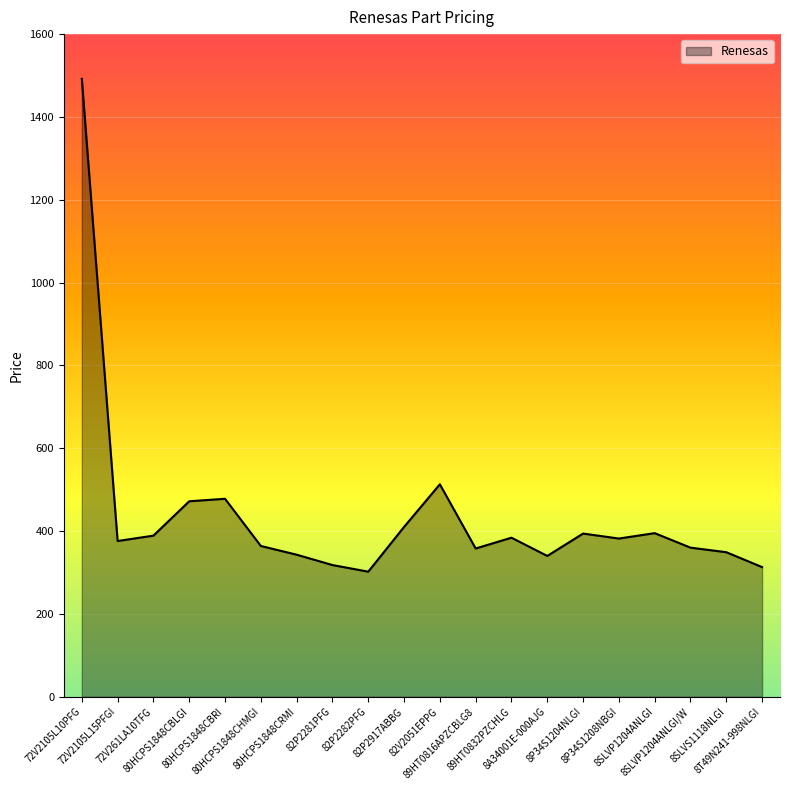

What is the difference between the maximum and minimum values?

1190